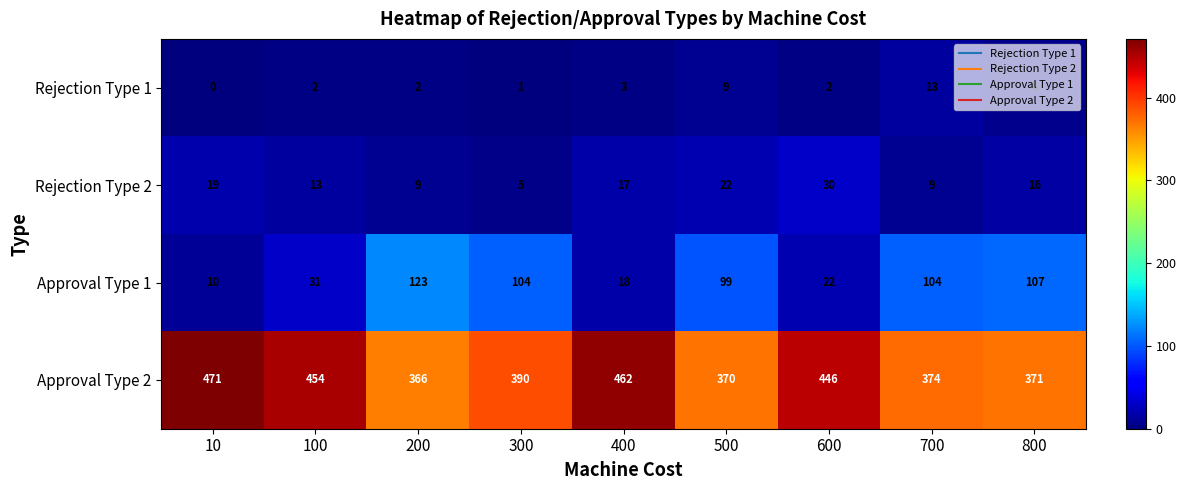

Which label corresponds to the largest value in the chart?

10